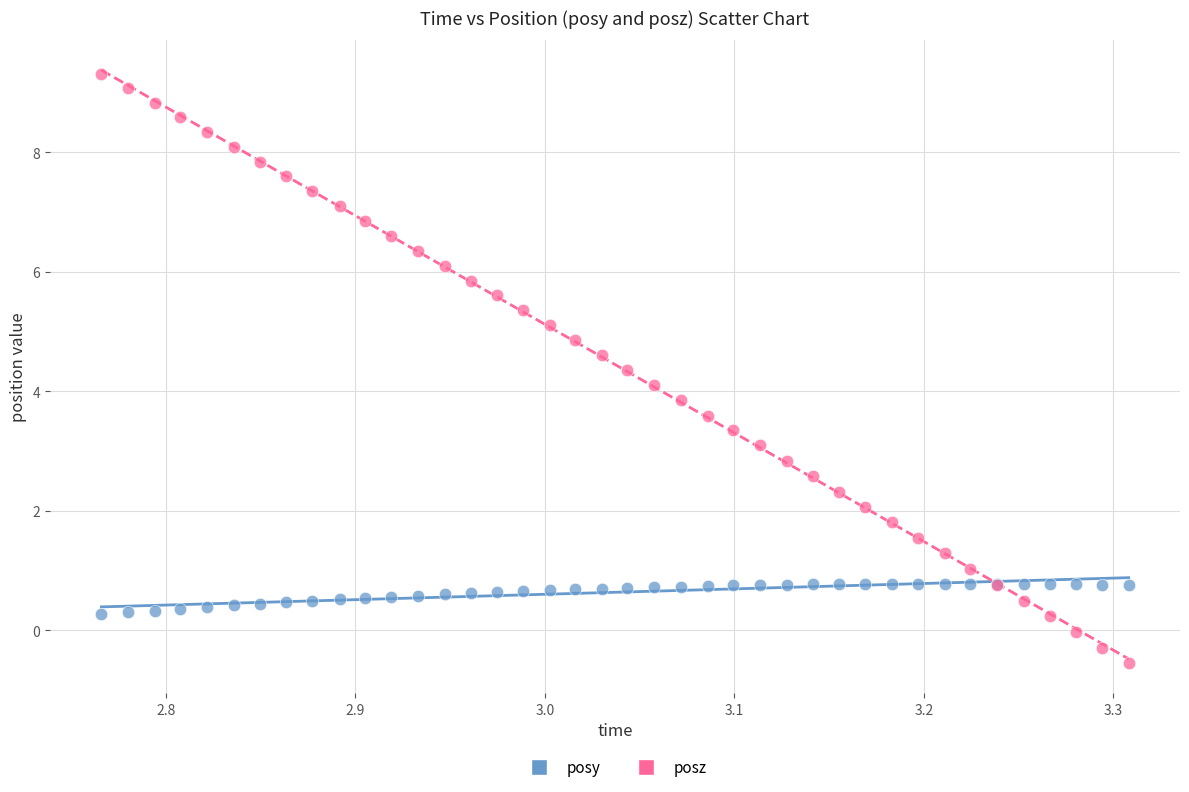

Which series has the largest Y range (max minus min)?

posz